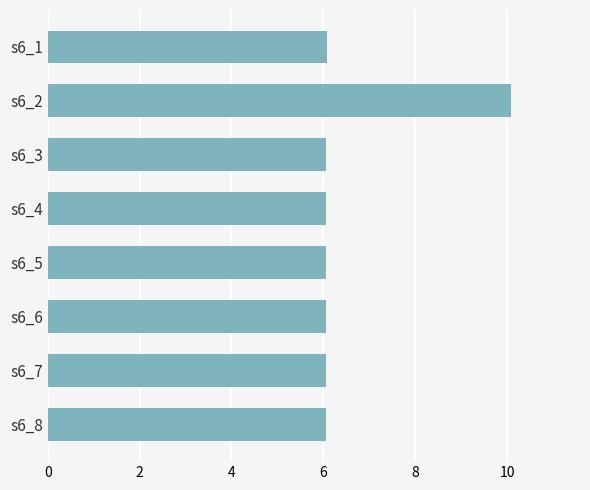

What is the ratio of the value at s6_1 to the value at s6_5?

1.0